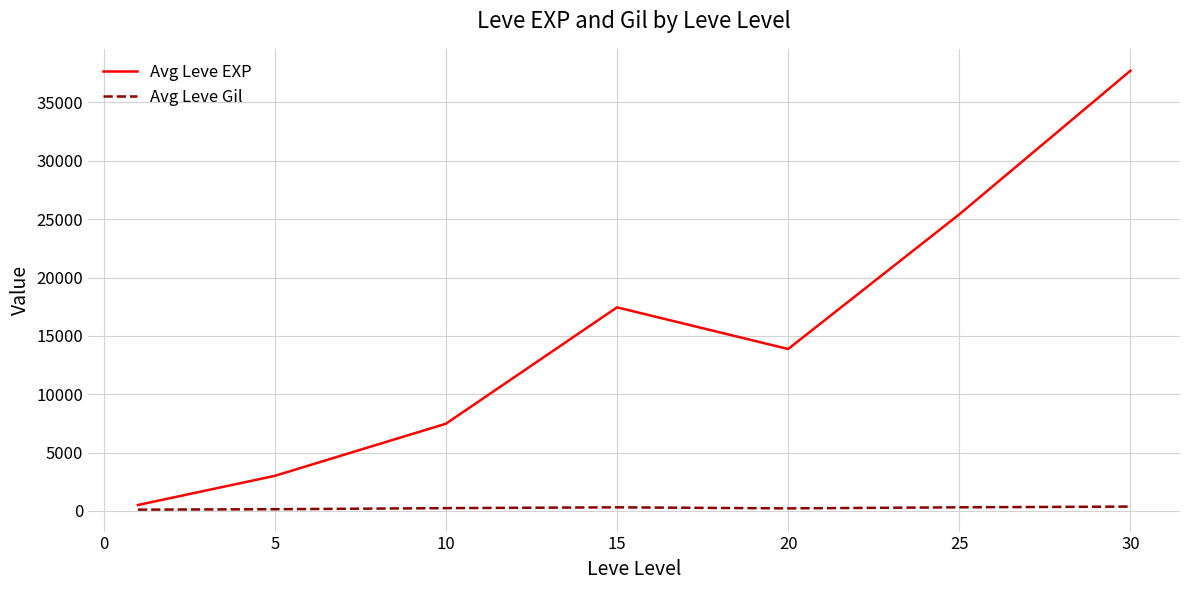

True or false: Avg Leve Gil and Avg Leve EXP cross at least once.

False